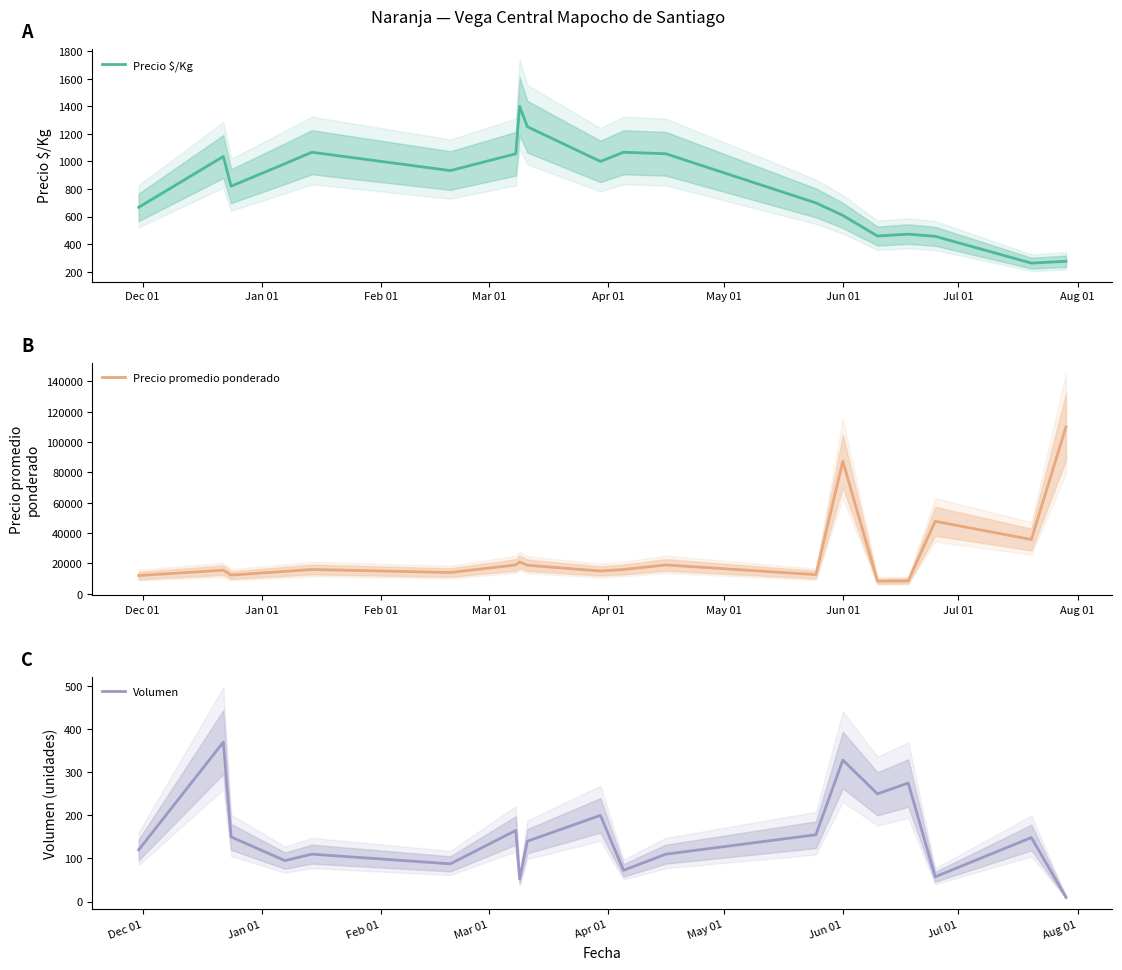

True or false: Precio promedio ponderado and Precio $/Kg intersect in this chart.

False